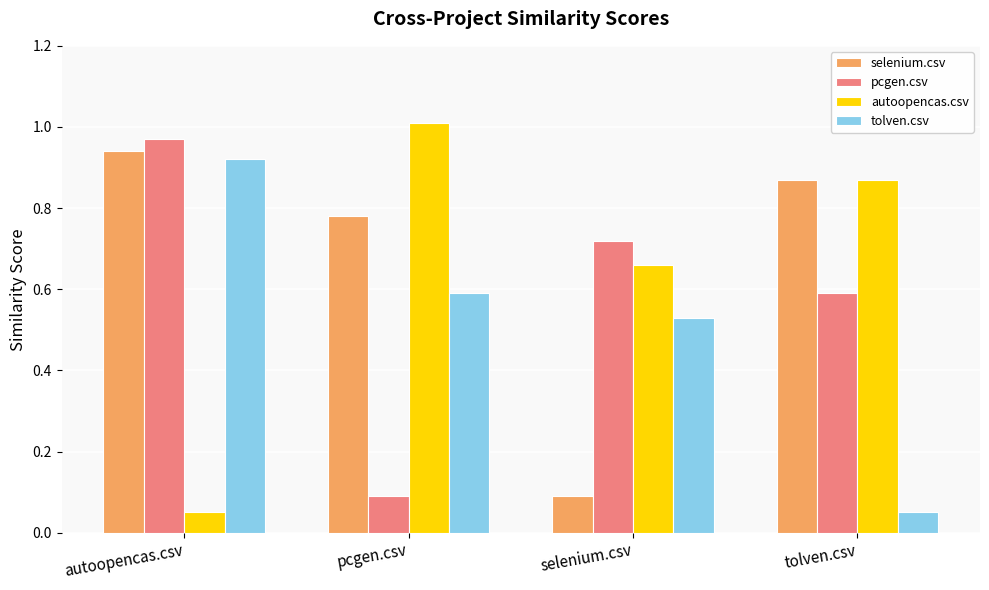

What is the label of the 1st bar from the left?

autoopencas.csv